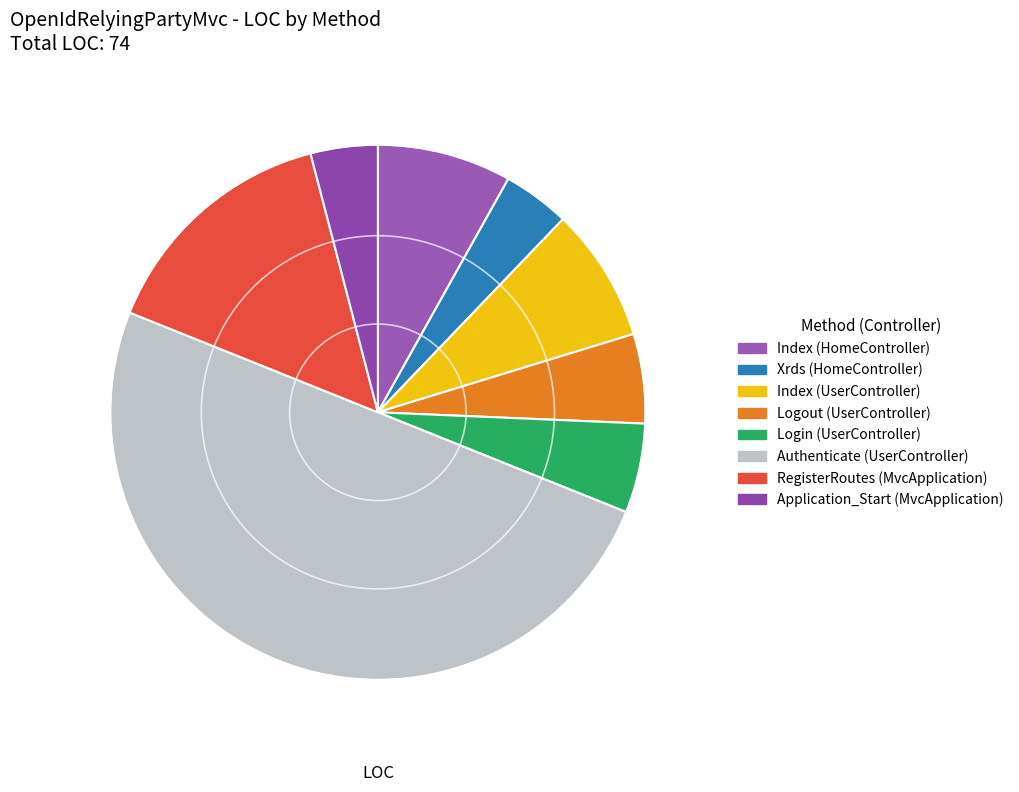

To the nearest percent, what is the average slice percentage?

12%